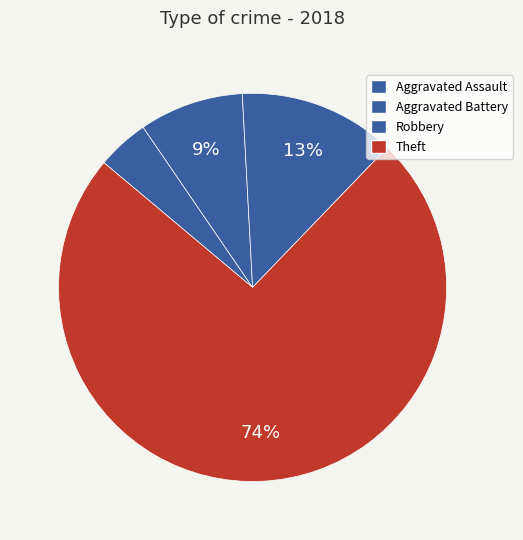

Rank the categories by value from lowest to highest.

Aggravated Assault, Aggravated Battery, Robbery, Theft